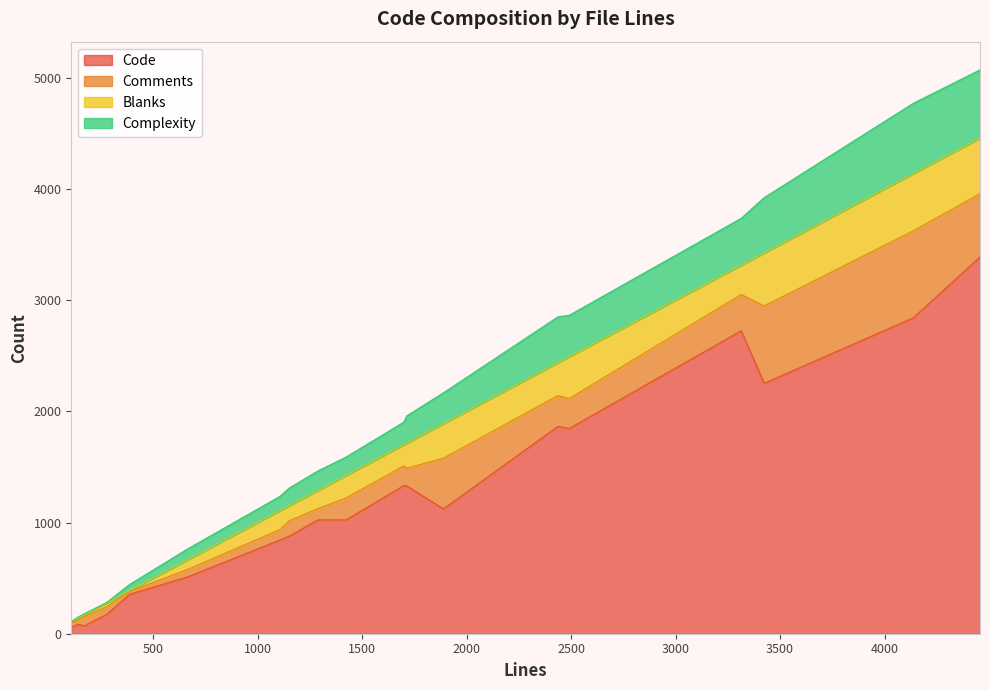

Read the Code value at 387.

355